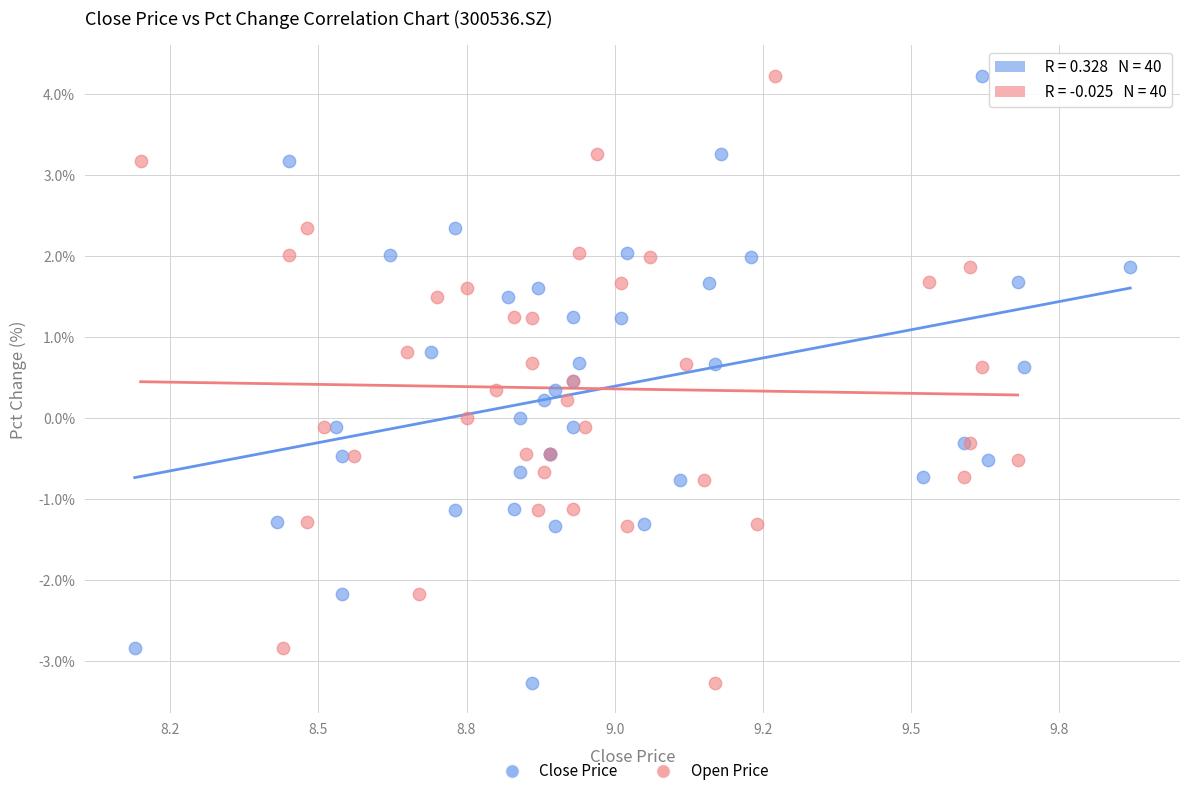

What are all the series names shown in the legend?

Close Price, Open Price